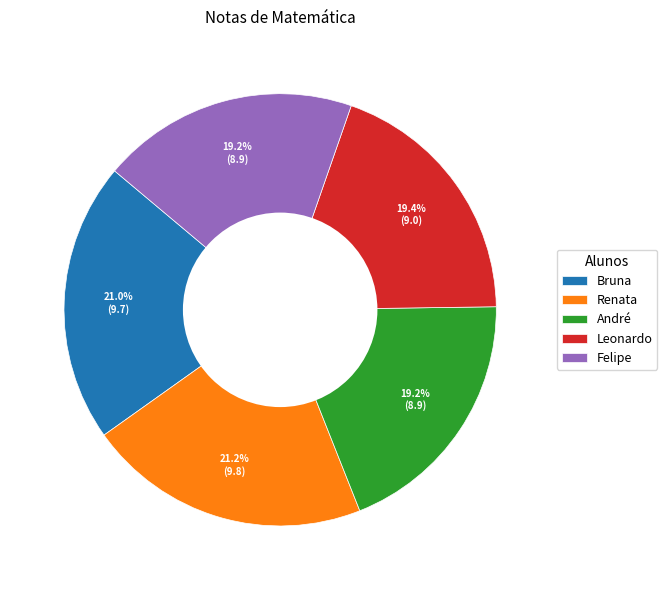

Does André account for over 50% of the chart?

No